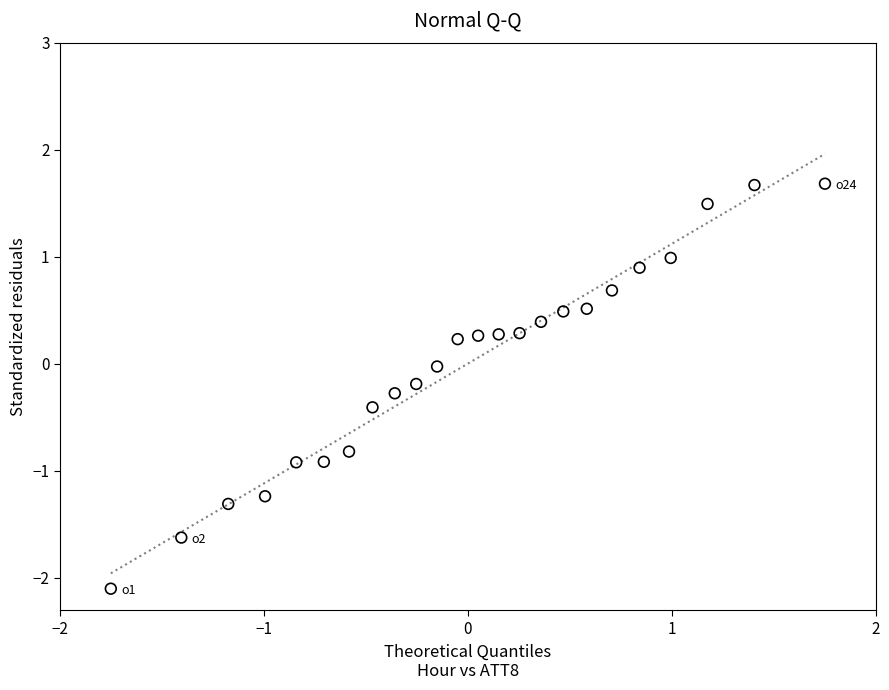

What is the range of X values (max minus min)?

3.5